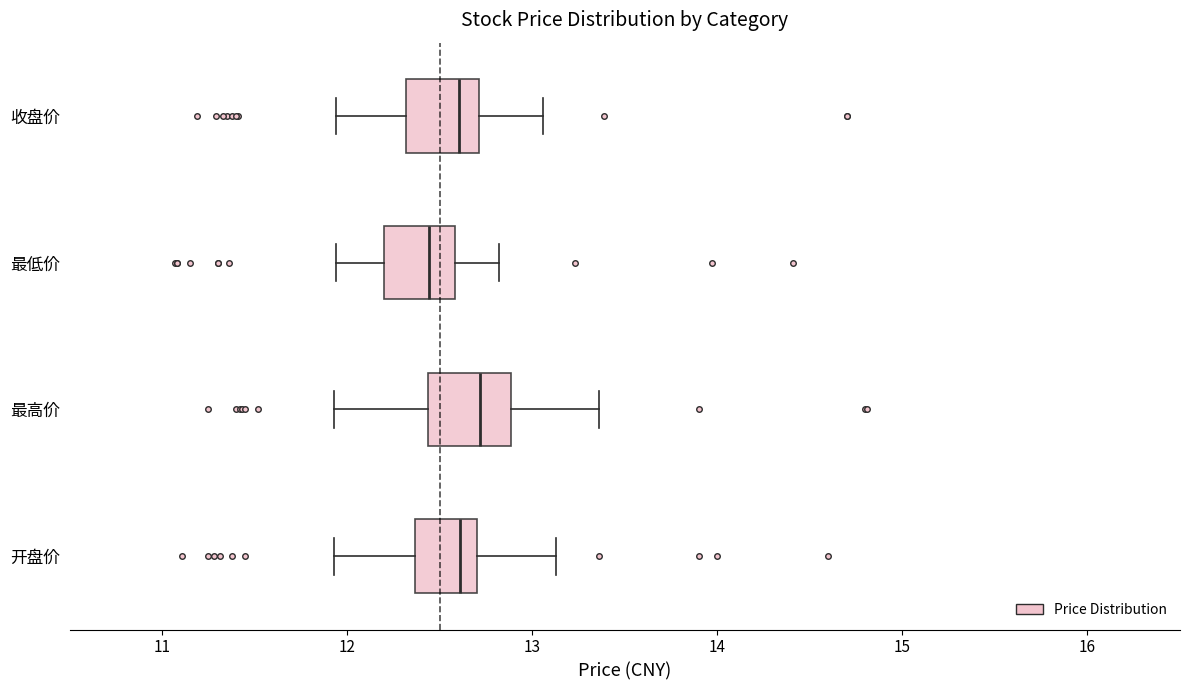

Reading bottom to top, transcribe this box plot: for each box, give where its median line is, the range the box spans, and where its two whiskers end, as read against the x-axis. The values are not printed on the chart, so give them approximately, as read against the axis.

开盘价: median 12.6, box 12.4 to 12.7, whiskers 11.9 to 13.1
最高价: median 12.7, box 12.4 to 12.9, whiskers 11.9 to 13.4
最低价: median 12.4, box 12.2 to 12.6, whiskers 11.9 to 12.8
收盘价: median 12.6, box 12.3 to 12.7, whiskers 11.9 to 13.1